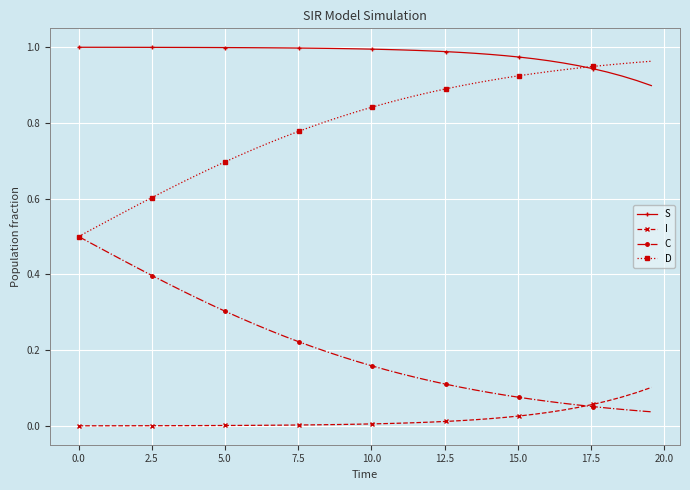

Does the chart display data point markers on the line(s)?

Yes